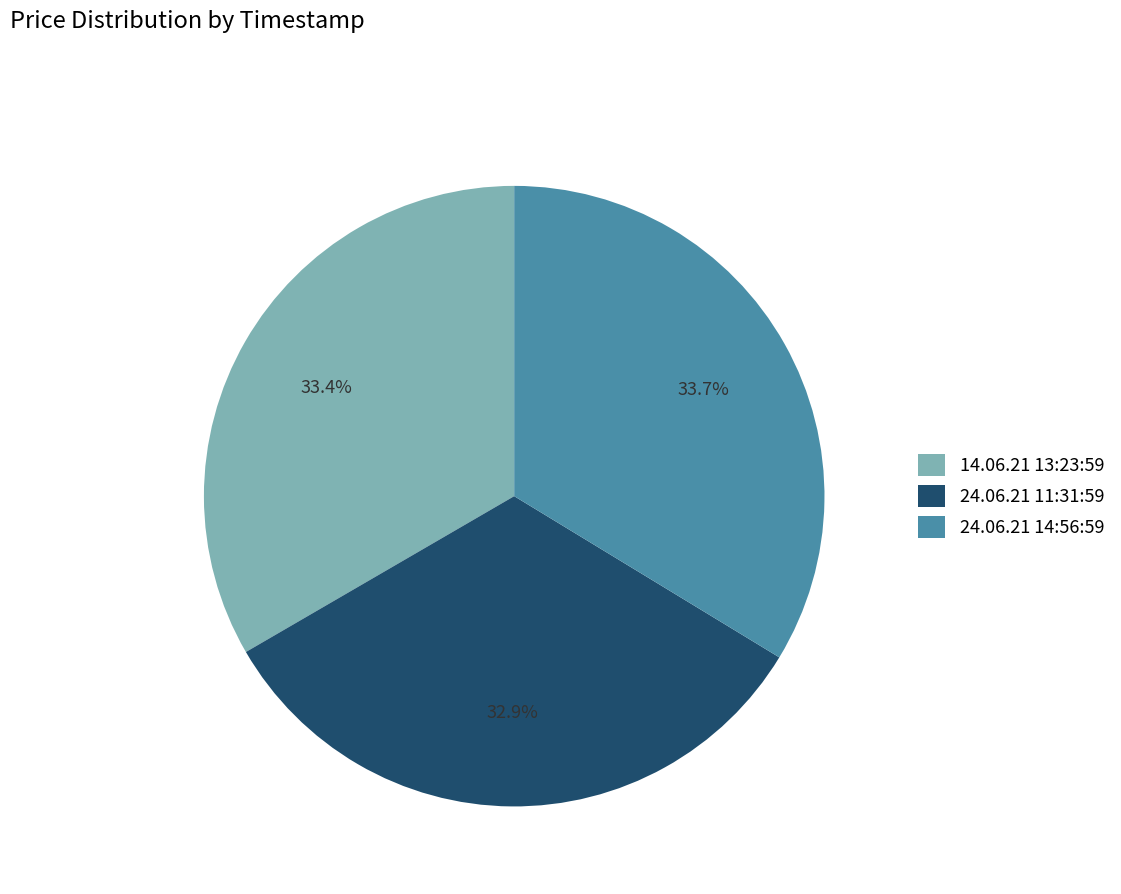

What percentage is the 14.06.21 13:23:59 slice, to the nearest percent?

33%